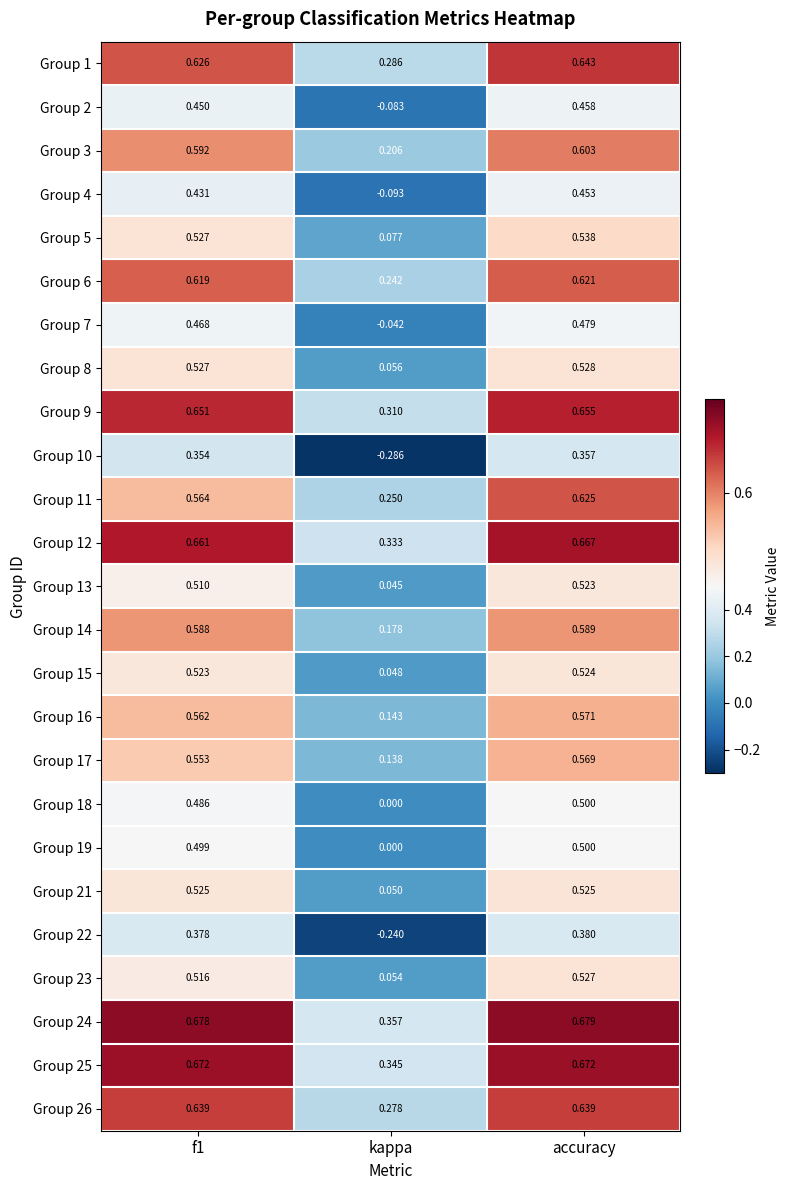

Which label corresponds to the largest value in the chart?

accuracy